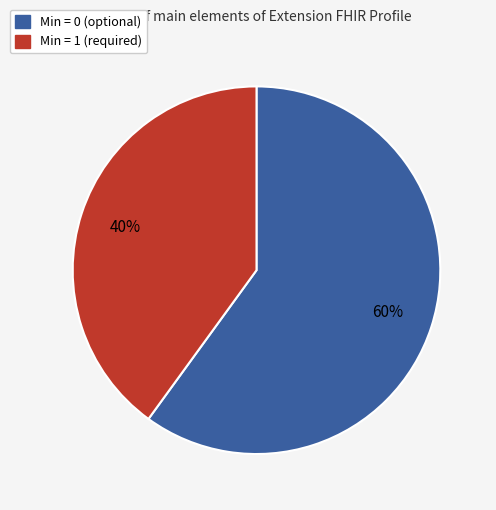

Is there a majority slice in this chart?

Yes